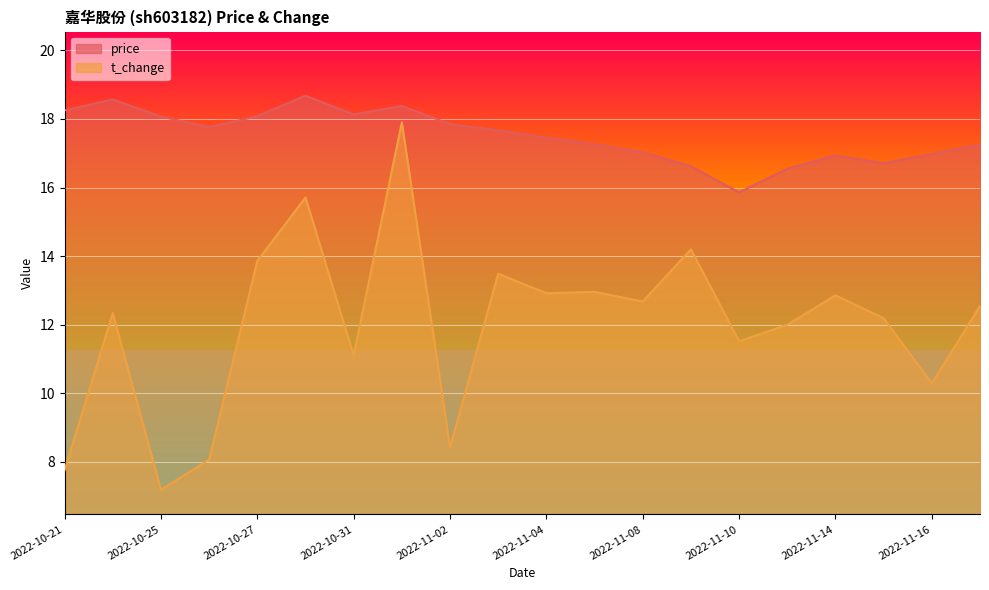

Is it true that t_change equals 5.2 at 2022-11-09?

False